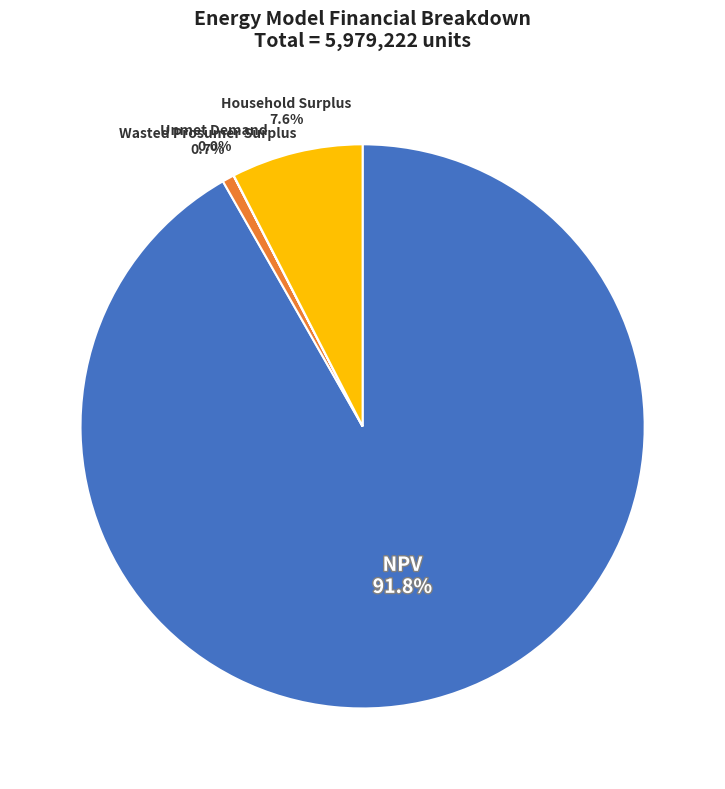

Which slice is the largest?

NPV